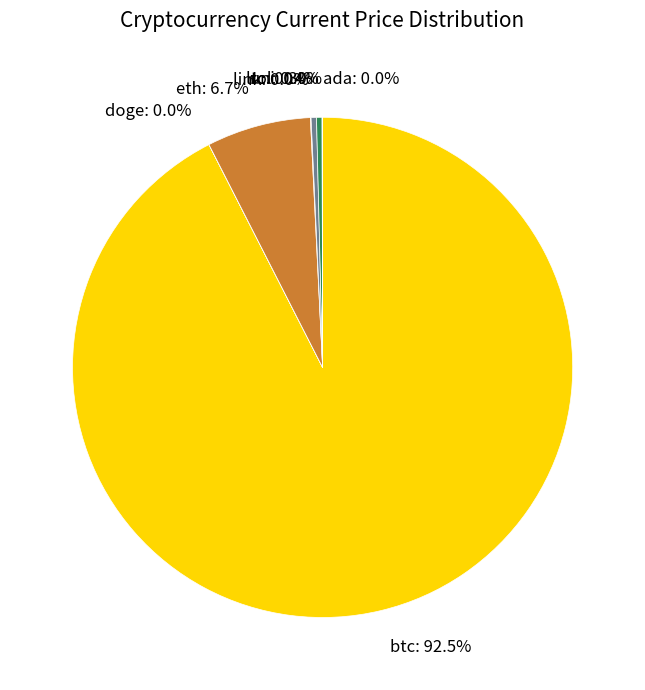

Which slice is the largest?

btc